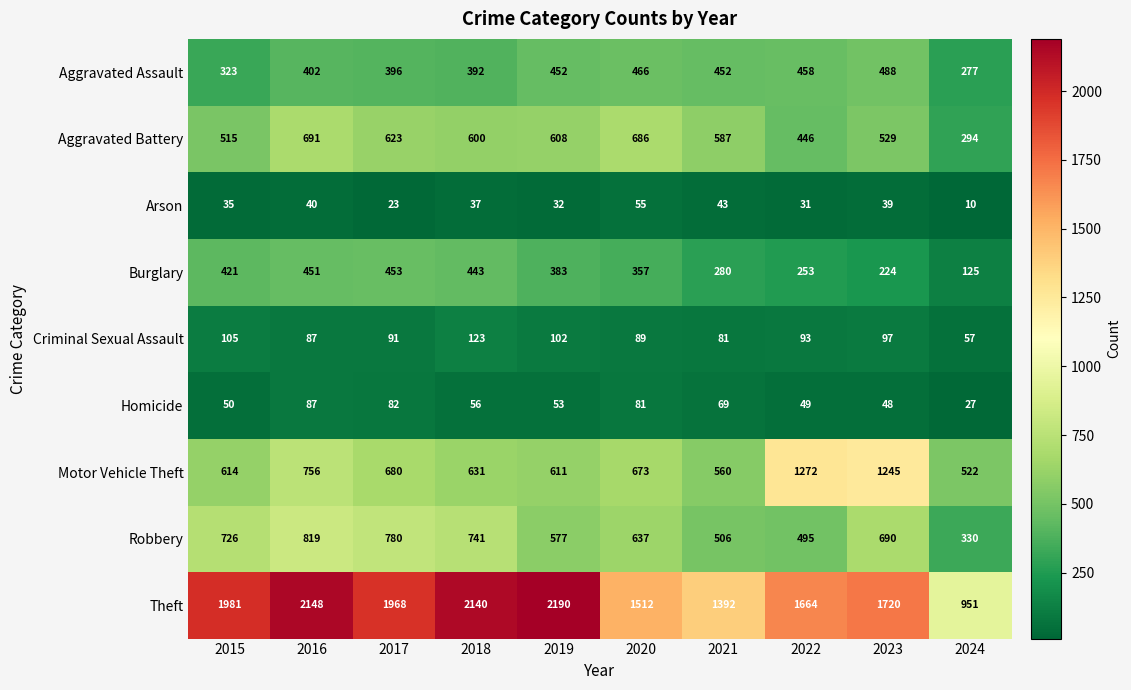

What is the maximum value for Aggravated Assault?

488